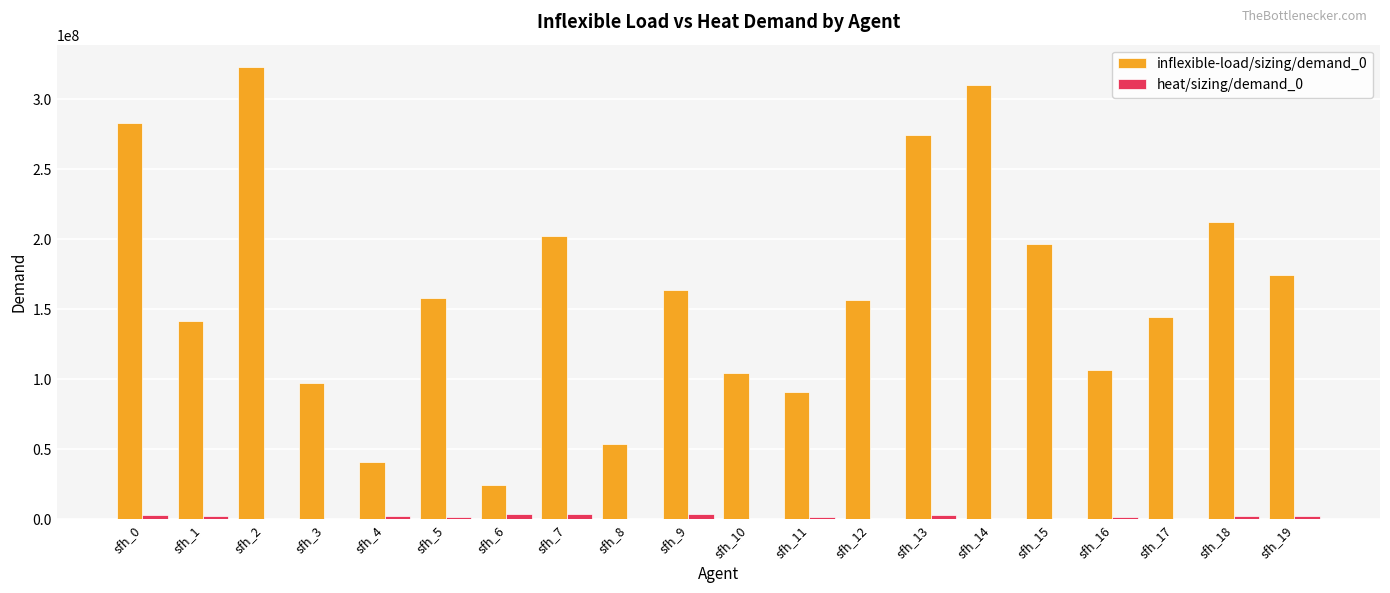

Which series has the largest total across all categories?

inflexible-load/sizing/demand_0